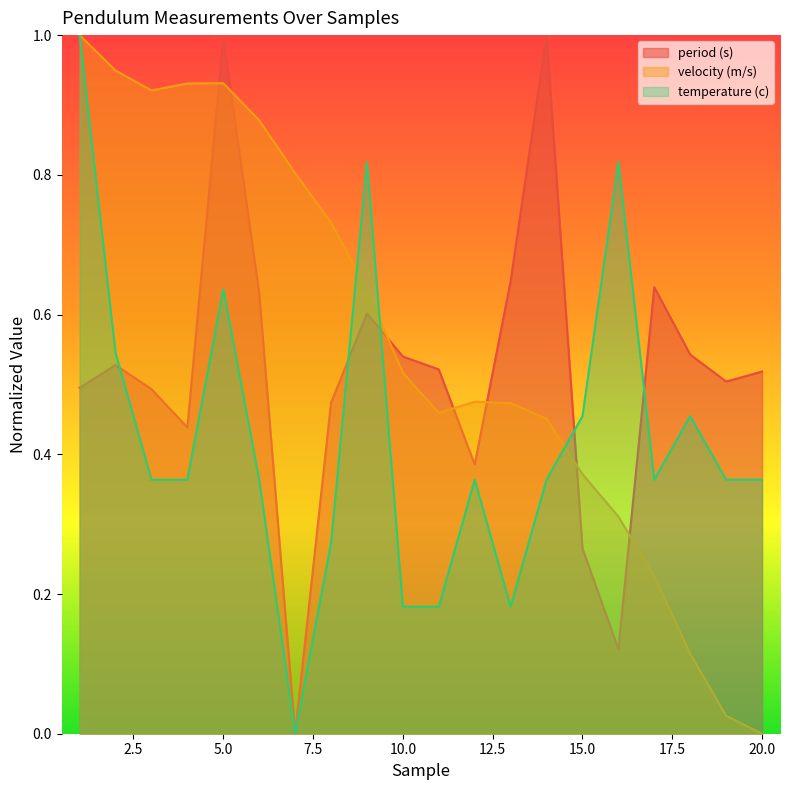

List the series in order of their overall mean, highest first.

velocity (m/s), period (s), temperature (c)